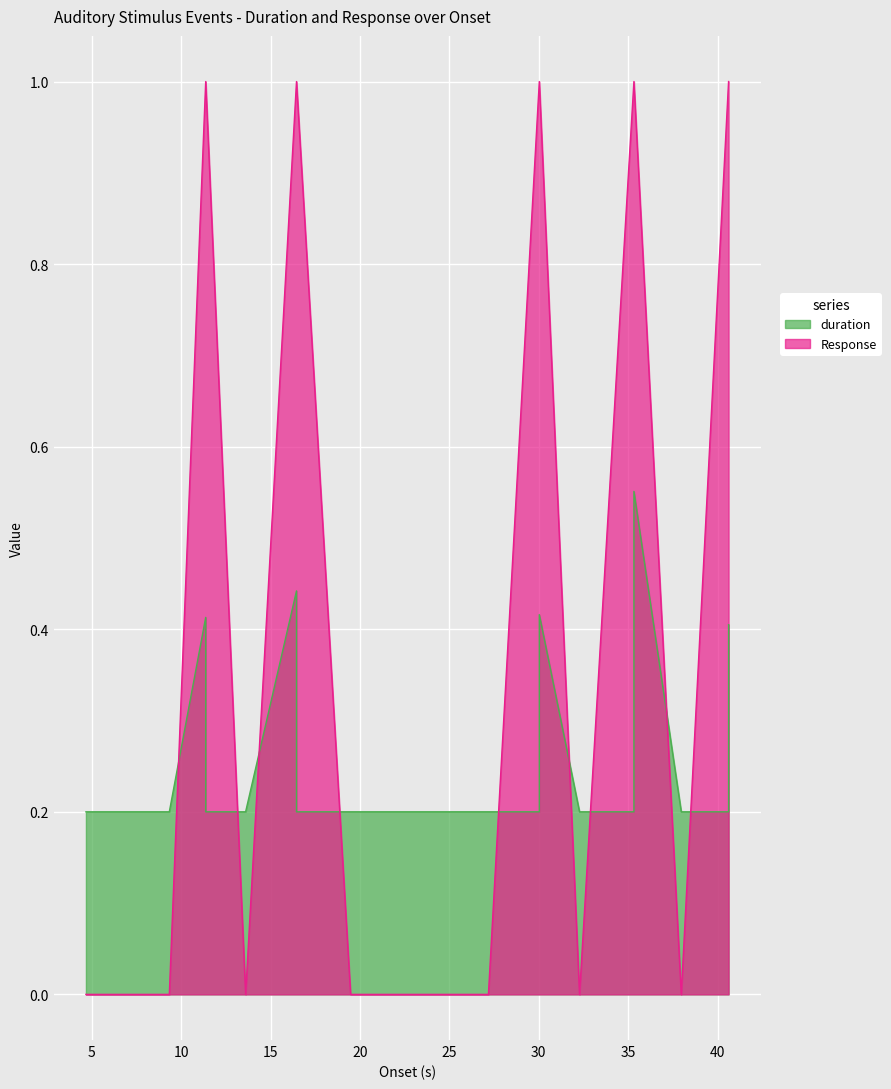

Count the Response values in the range 0 to 1.

20